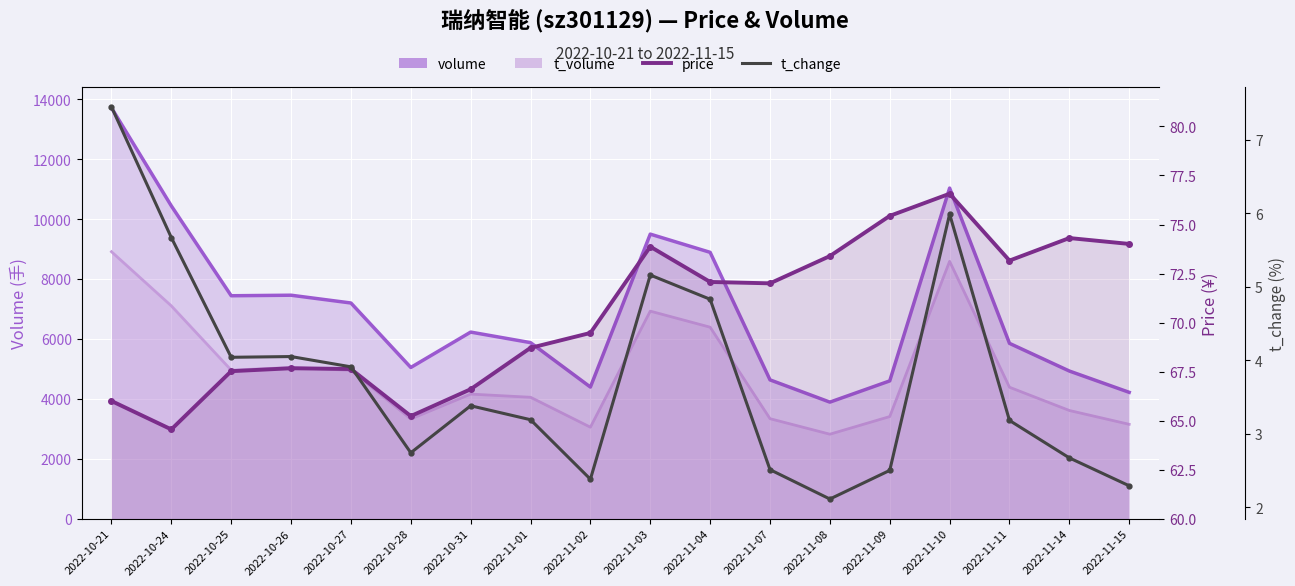

Reading right to left, list all the values displayed in this chart.

2.3	2.7	3.2	6.0	2.5	2.1	2.5	4.8	5.2	2.4	3.2	3.4	2.7	3.9	4.0	4.0	5.7	7.5